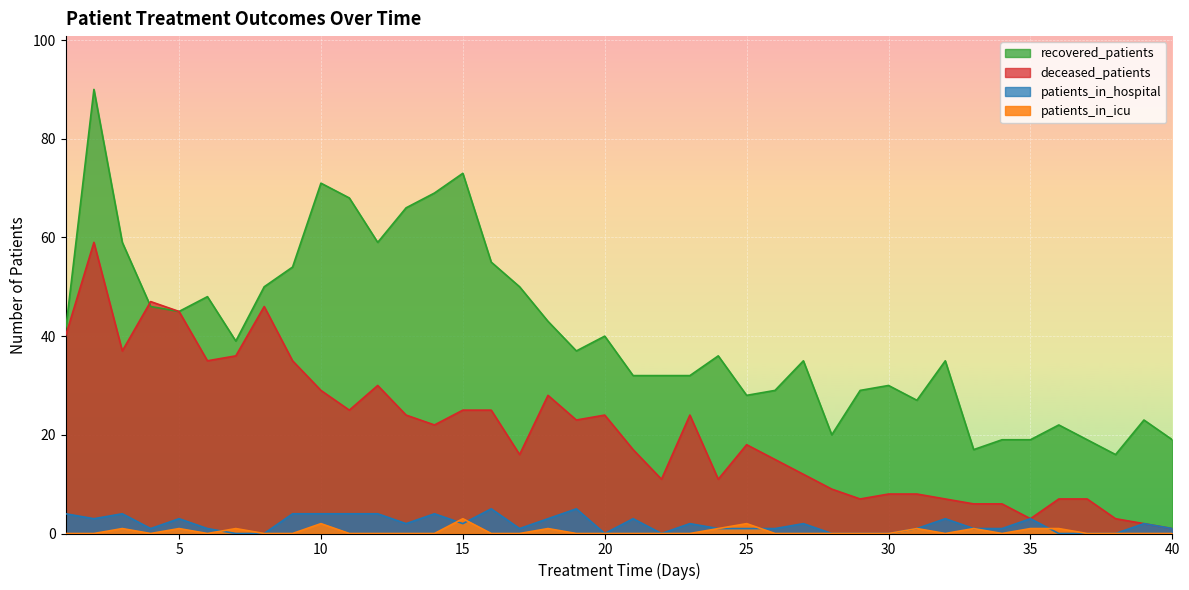

Does the chart display data point markers on the line(s)?

No